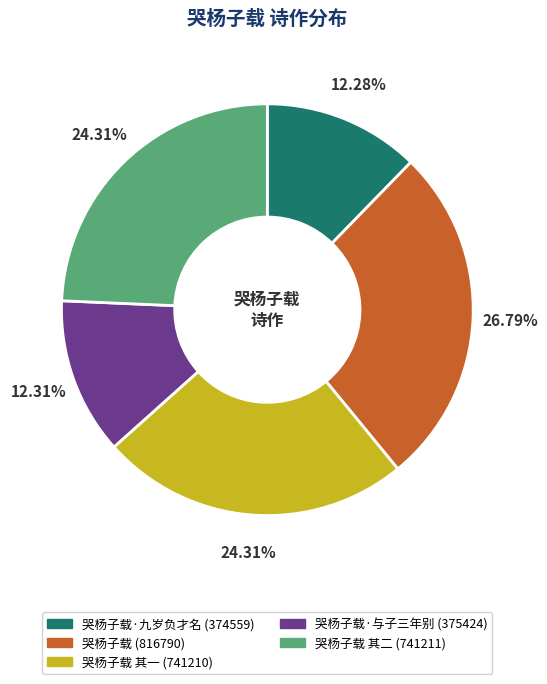

Is there a majority slice in this chart?

No